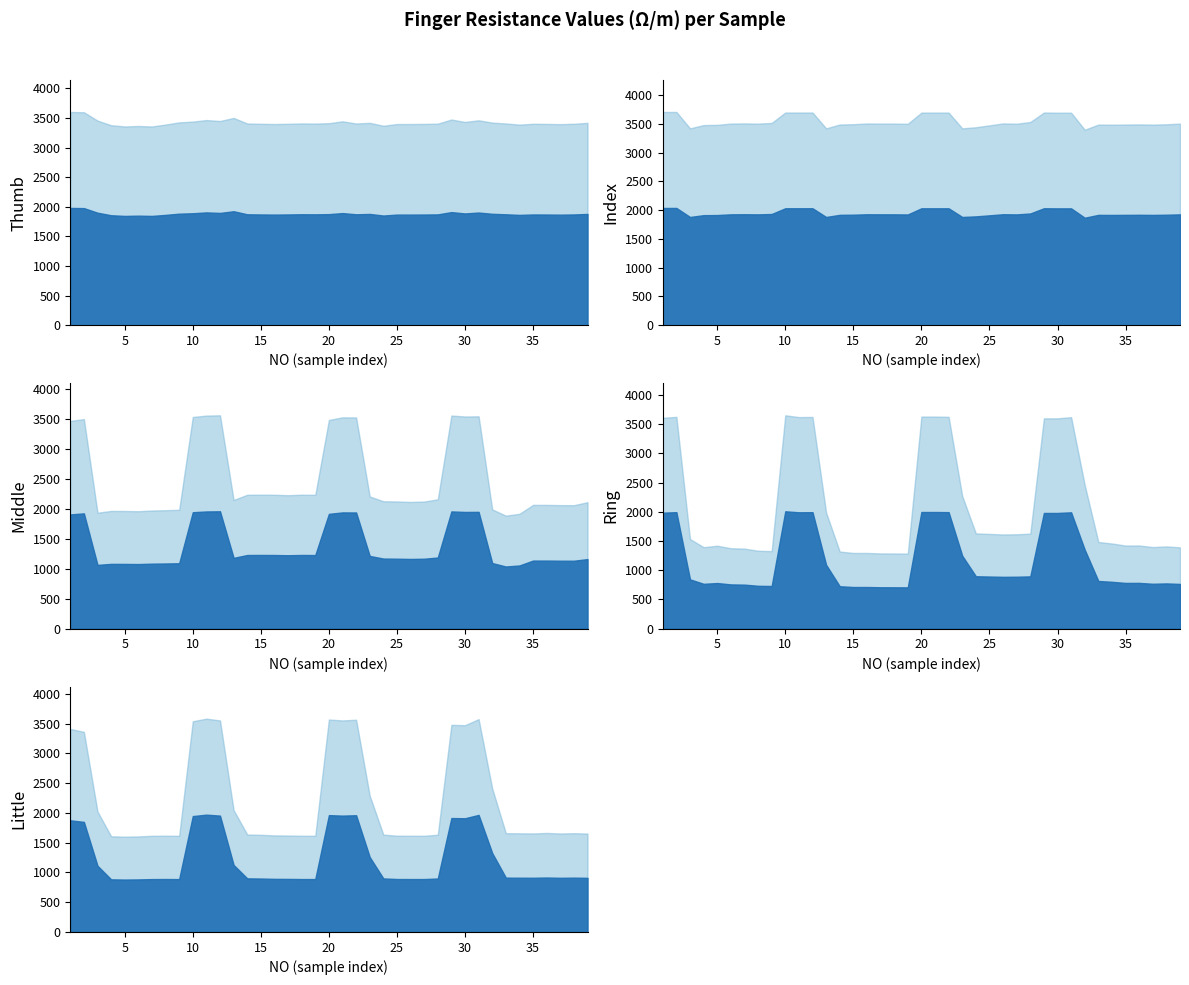

How many values in the Thumb series are below 3408?

19